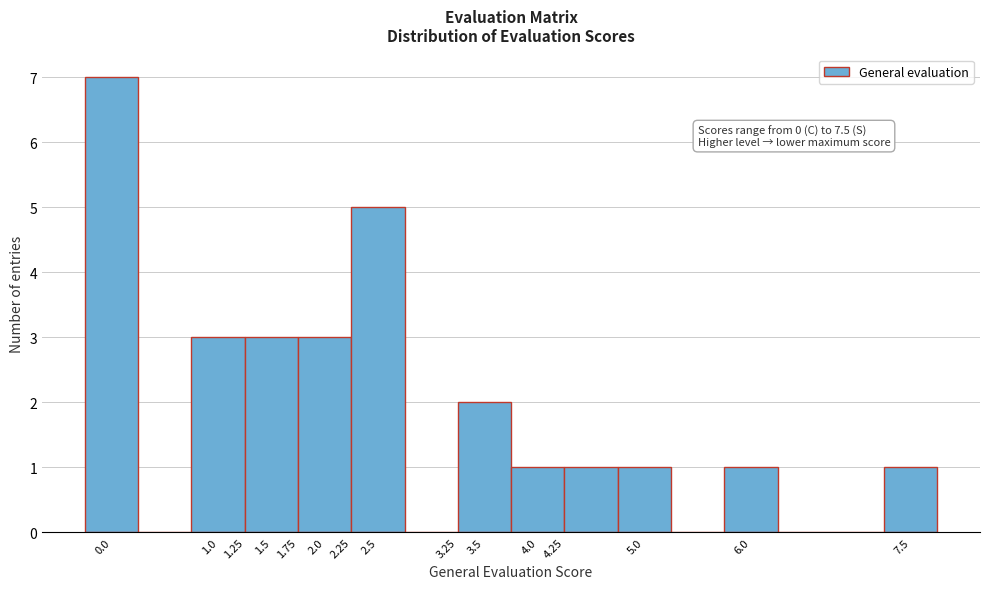

Which range on the x-axis has the tallest bar?

-0.25 to 0.25